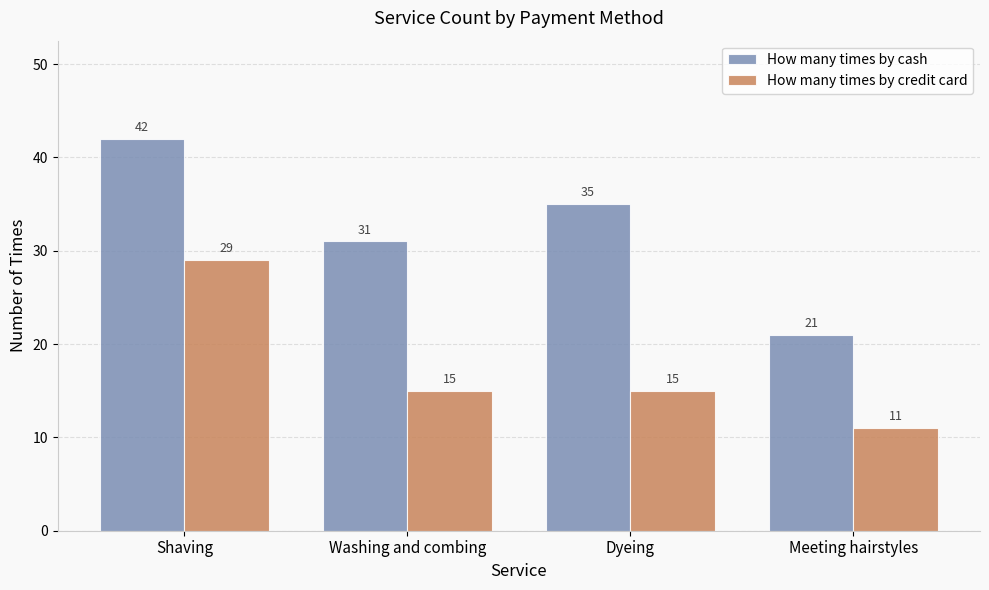

True or false: How many times by credit card has a value of 29 at Shaving.

True